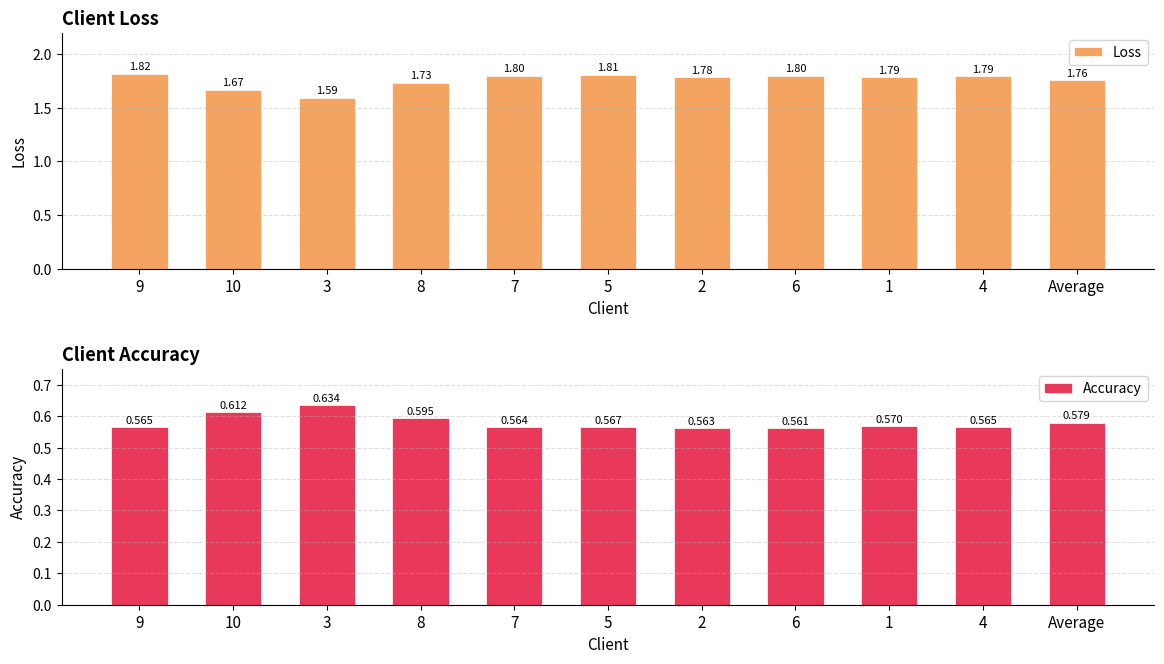

What are all the series names shown in the legend?

Loss, Accuracy